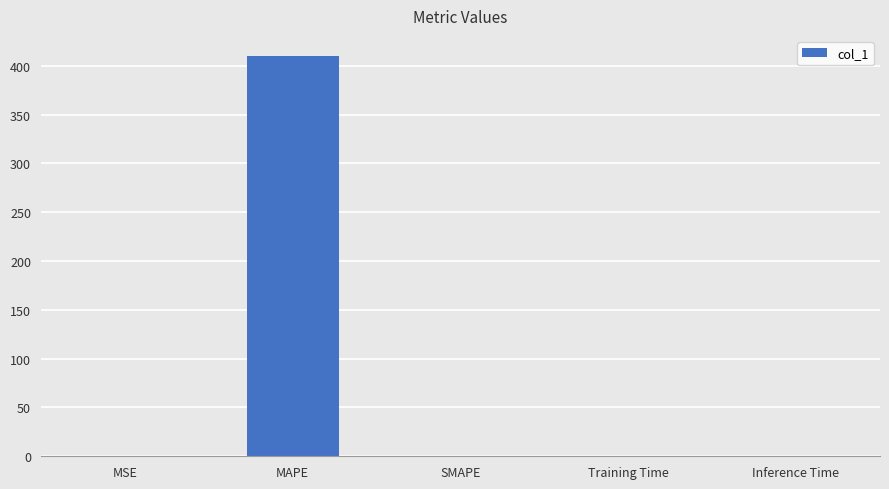

Are the bars horizontal?

No